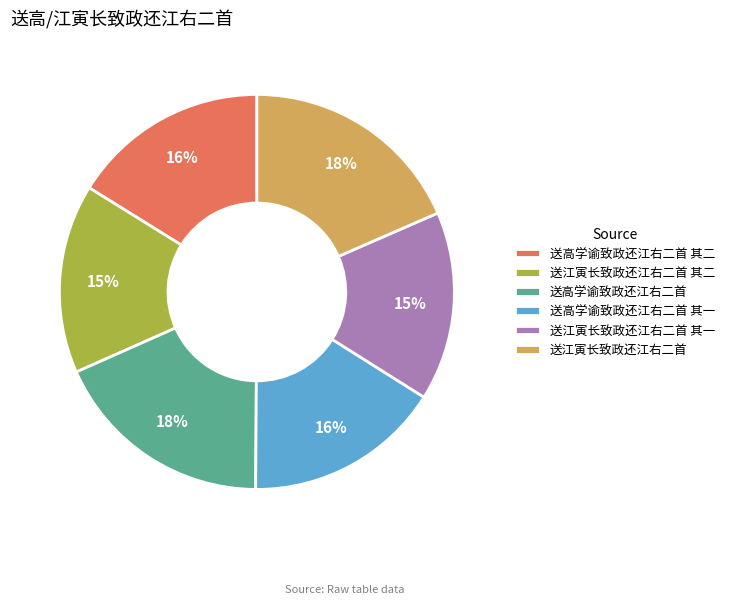

Count the number of slices in the pie.

6